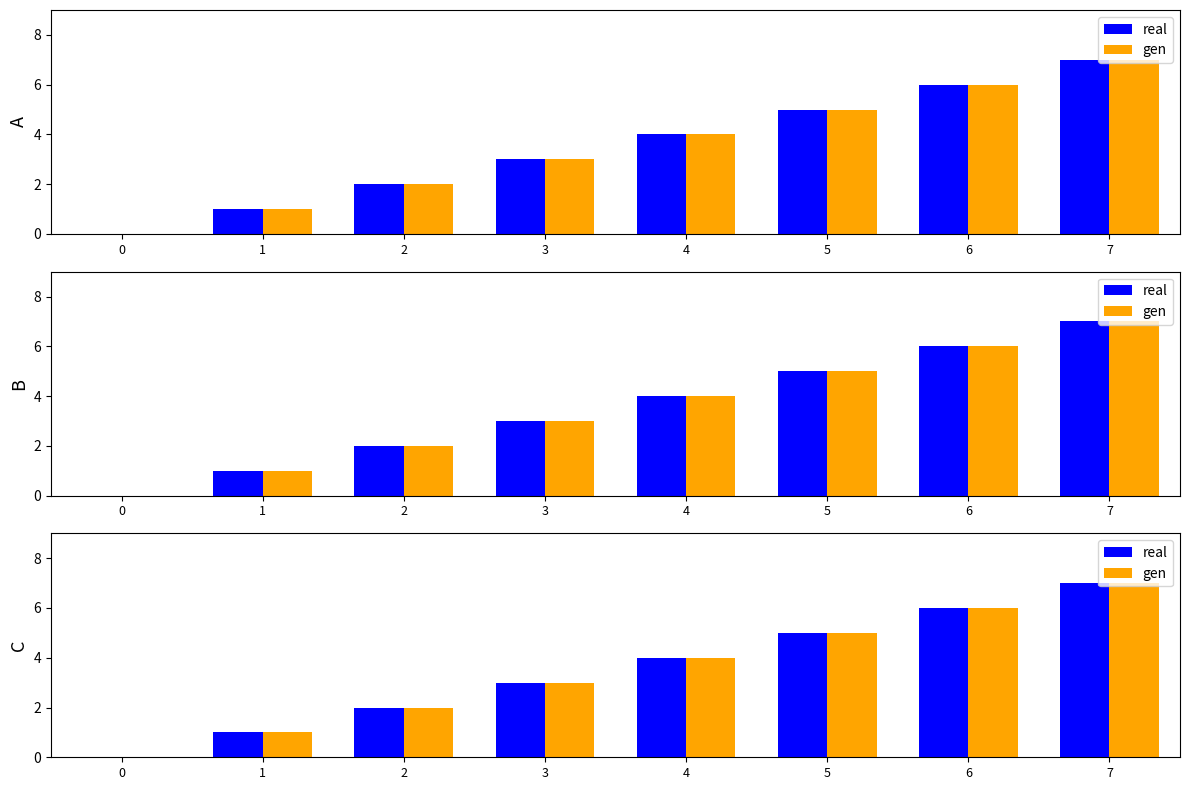

Which series has the largest total across all categories?

real